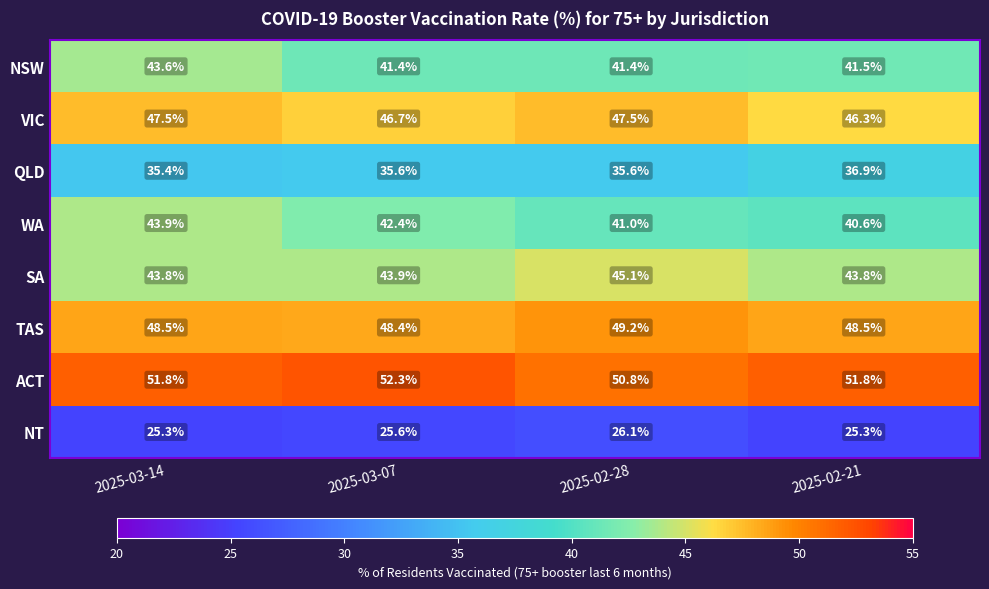

What is the difference between the maximum and minimum values in the TAS series?

0.8